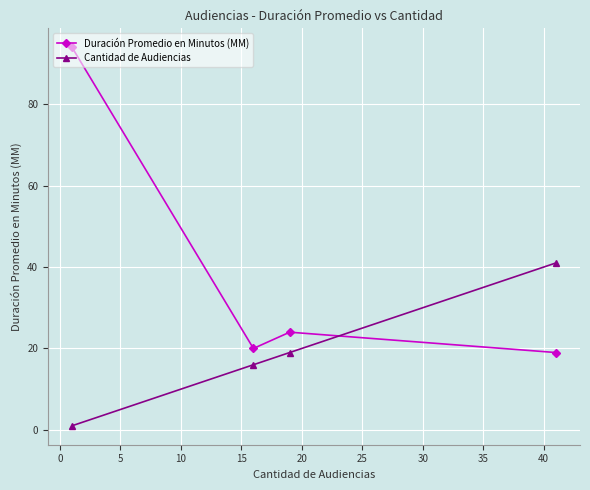

True or false: Duración Promedio en Minutos (MM) has more than 1 points higher than both neighbors.

False